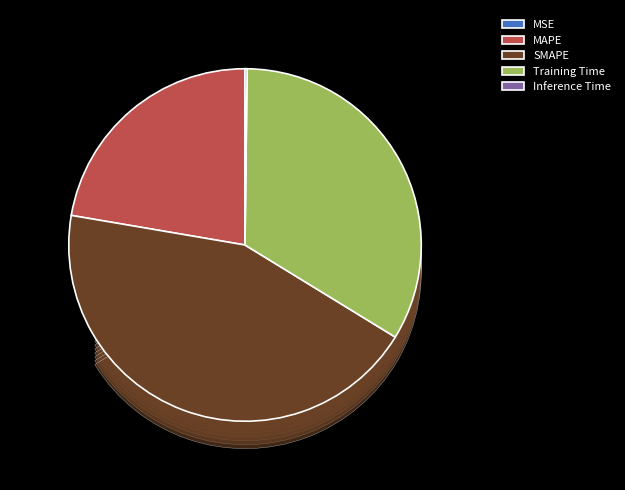

How many segments does this pie chart have?

5